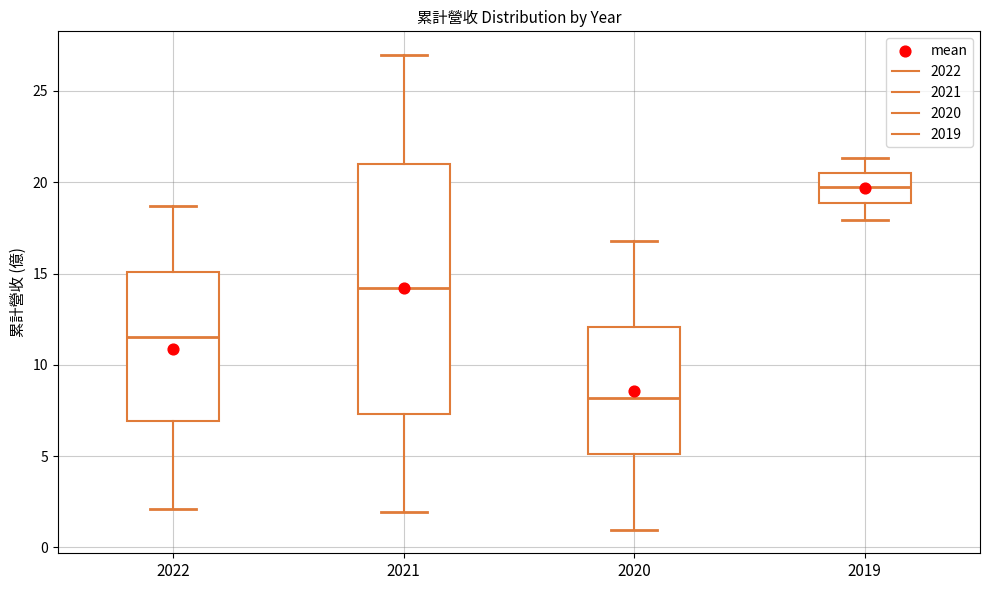

Reading left to right, read every box against the y-axis: the position of its median line, the range the box covers, and the ends of its whiskers. The values are not printed on the chart, so give them approximately, as read against the axis.

2022: median 11.5, box 7.0 to 15.0, whiskers 2.0 to 18.5
2021: median 14.0, box 7.5 to 21.0, whiskers 2.0 to 27.0
2020: median 8.0, box 5.0 to 12.0, whiskers 1.0 to 17.0
2019: median 20.0, box 19.0 to 20.5, whiskers 18.0 to 21.5